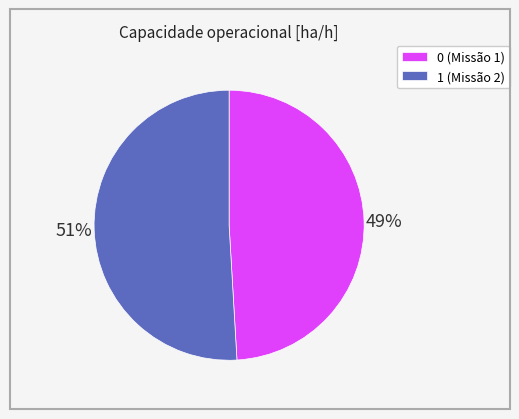

What percentage is the 0 slice, to the nearest percent?

49%